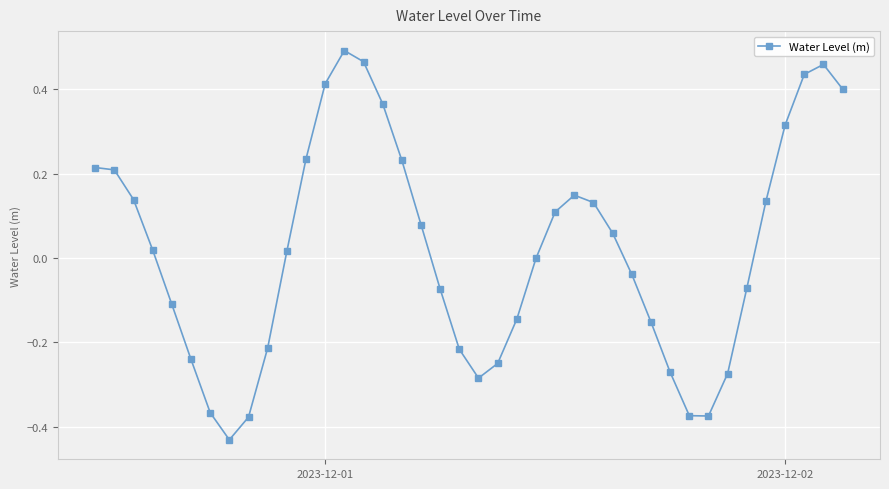

How many interior local valleys (lower than both neighbors) does the data have?

3